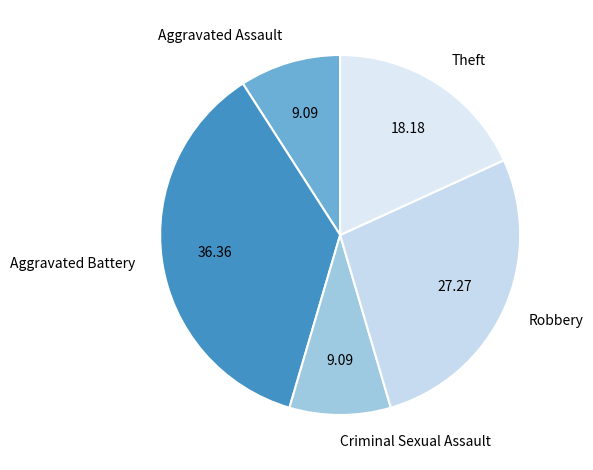

Is there any slice that represents more than half of the pie?

No